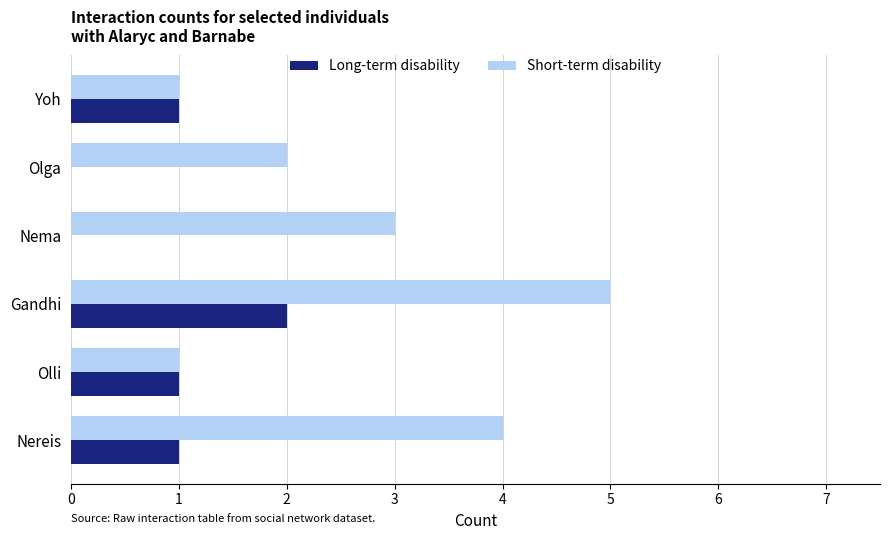

Which series has the largest total across all categories?

Short-term disability